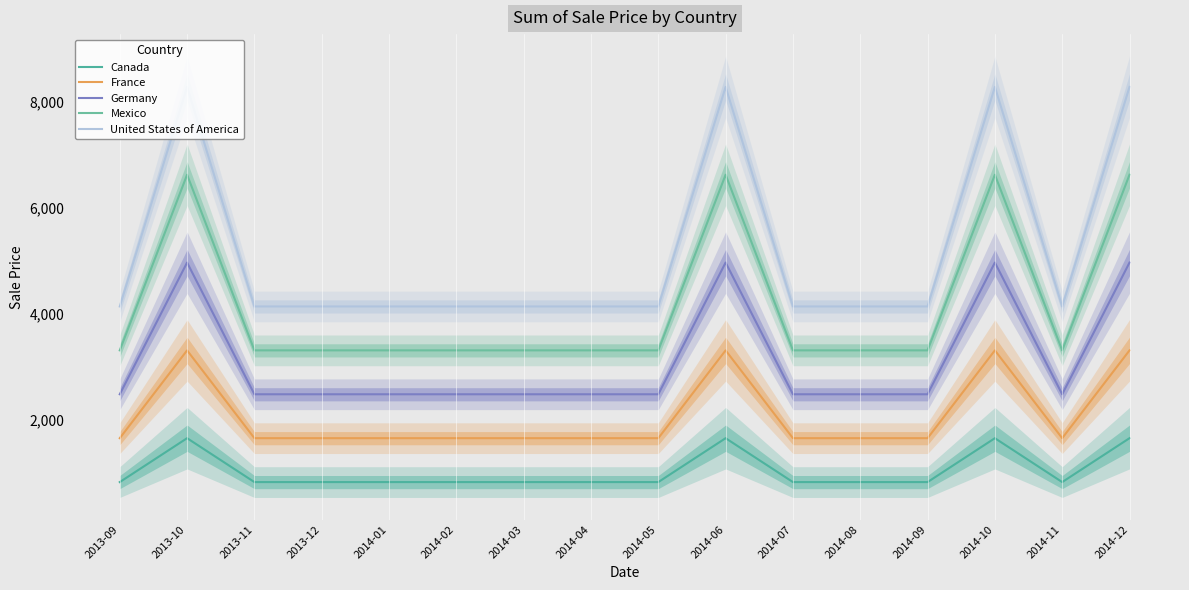

What is the difference between the maximum and minimum values in the Mexico series?

3316